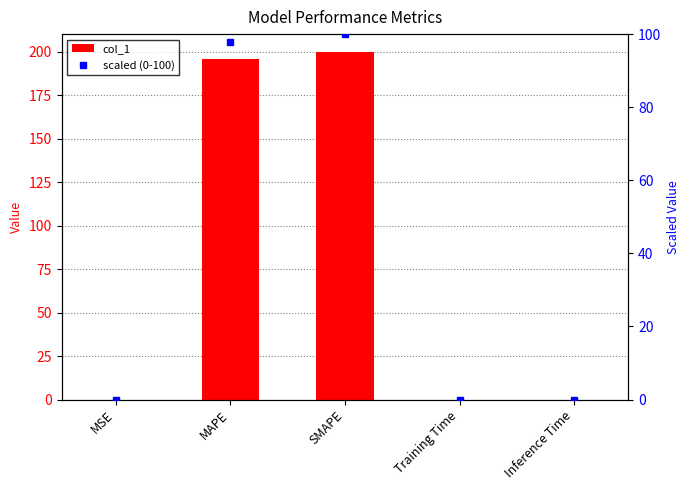

At Inference Time, list the series in order from smallest to largest.

scaled (0-100), col_1